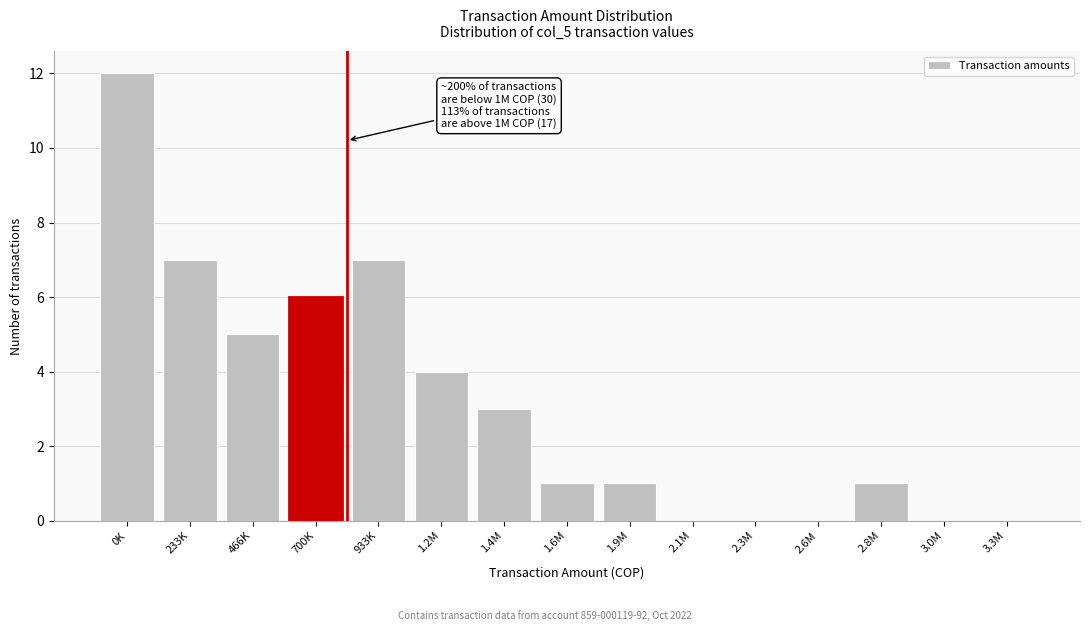

Reading left to right, transcribe all the data shown in this chart.

0K=12	233K=7	466K=5	700K=6	933K=7	1.2M=4	1.4M=3	1.6M=1	1.9M=1	2.1M=0	2.3M=0	2.6M=0	2.8M=1	3.0M=0	3.3M=0